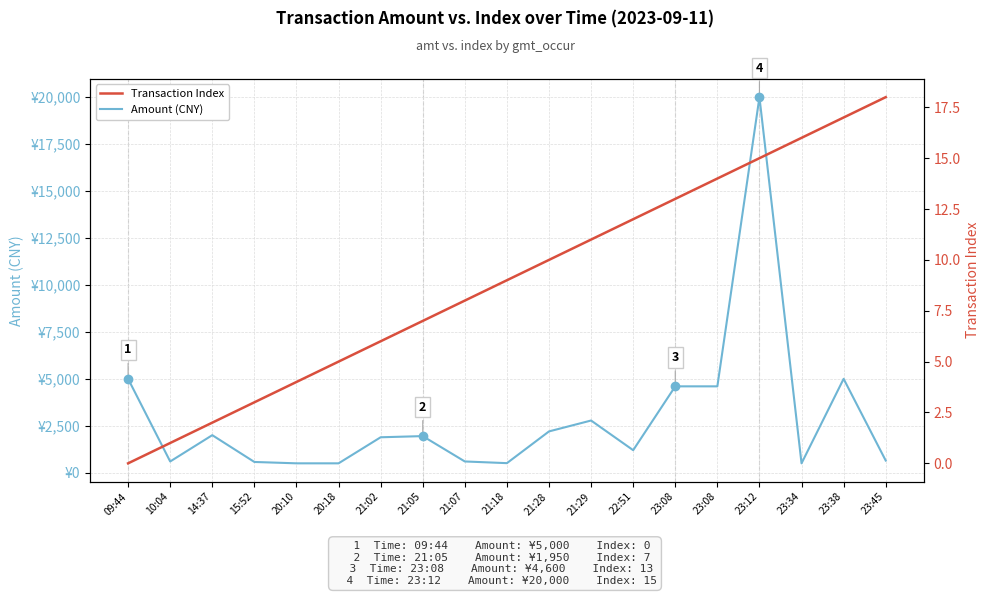

Reading left to right, extract all data points from this chart.

Amount (CNY): 09:44=5000.0	10:04=599.0	14:37=2000.0	15:52=573.0	20:10=500.5	20:18=500.0	21:02=1888.0	21:05=1950.0	21:07=600.0	21:18=510.0	21:28=2200.0	21:29=2780.0	22:51=1200.0	23:08=4600.0	23:08=4600.0	23:12=20000.0	23:34=500.0	23:38=5000.0	23:45=648.0
Transaction Index: 09:44=0.0	10:04=1.0	14:37=2.0	15:52=3.0	20:10=4.0	20:18=5.0	21:02=6.0	21:05=7.0	21:07=8.0	21:18=9.0	21:28=10.0	21:29=11.0	22:51=12.0	23:08=13.0	23:08=14.0	23:12=15.0	23:34=16.0	23:38=17.0	23:45=18.0